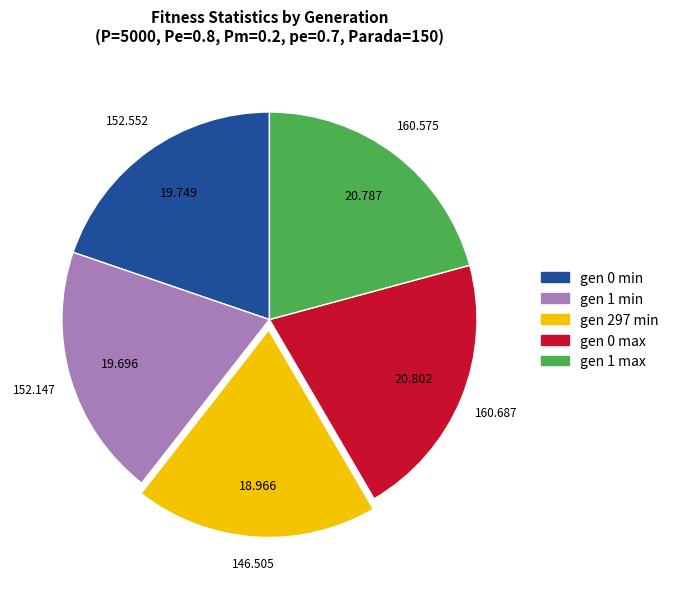

What is the ratio of the value at gen 297 min to the value at gen 1 max?

0.9